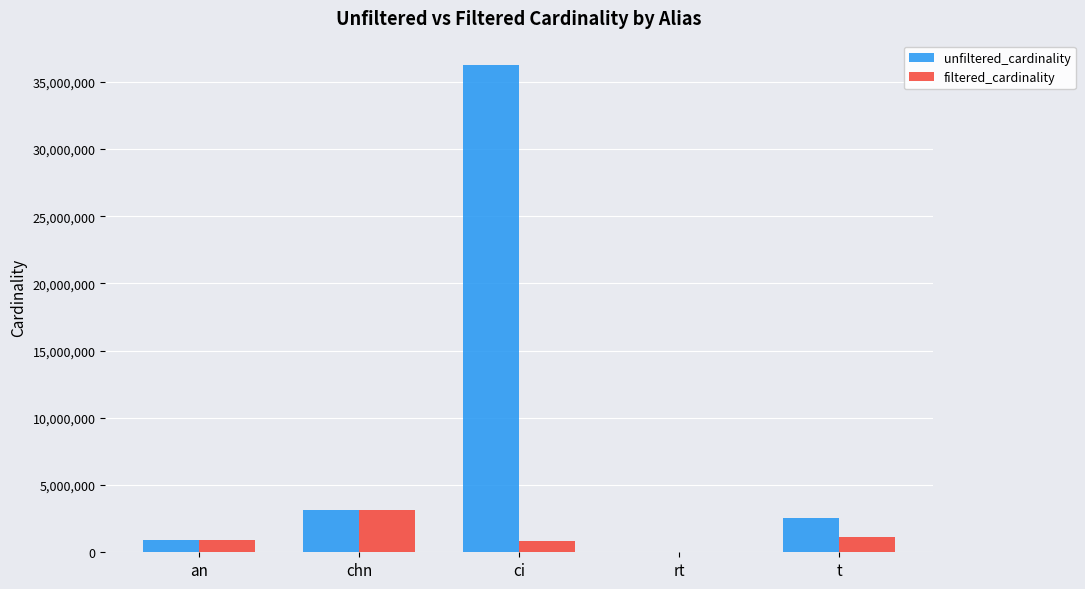

At which category is the sum across all series the highest?

ci